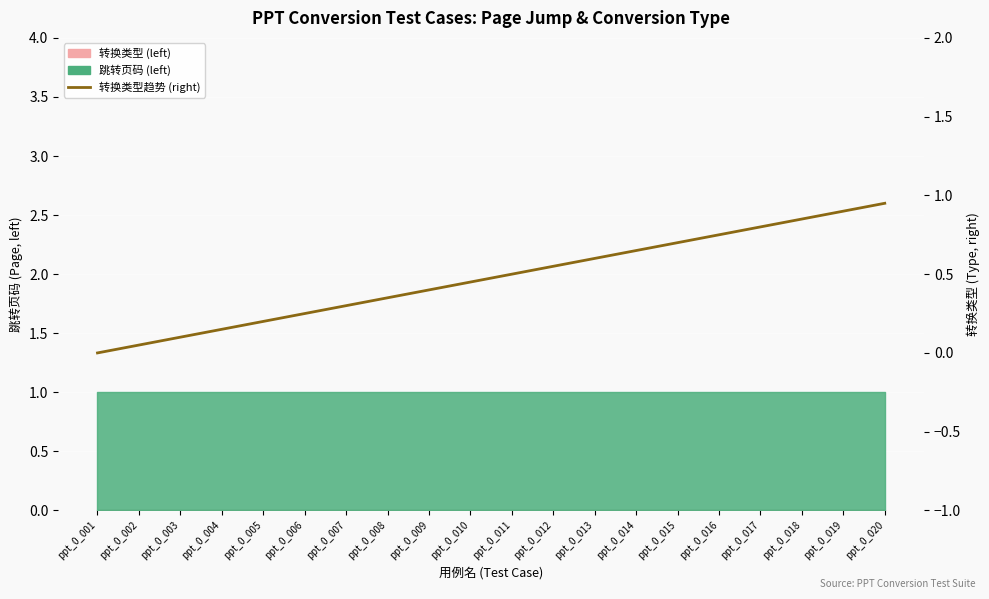

The value at ppt_0_005 is 0.2. True or false?

True